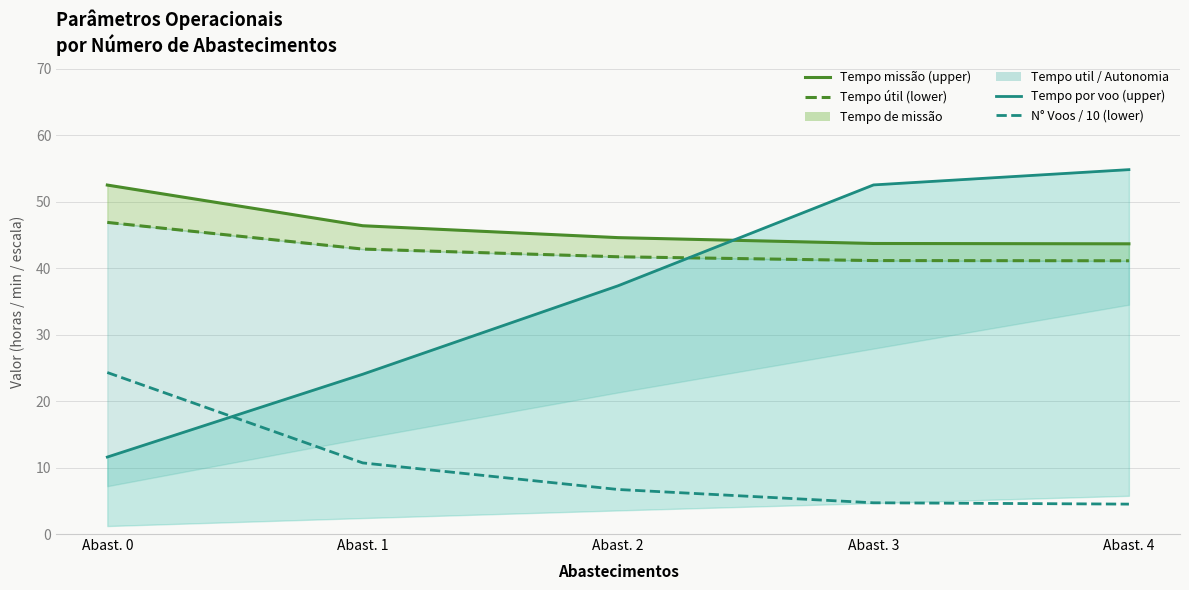

Where is Tempo missão (upper range) nearest to the value 48?

Abast. 1